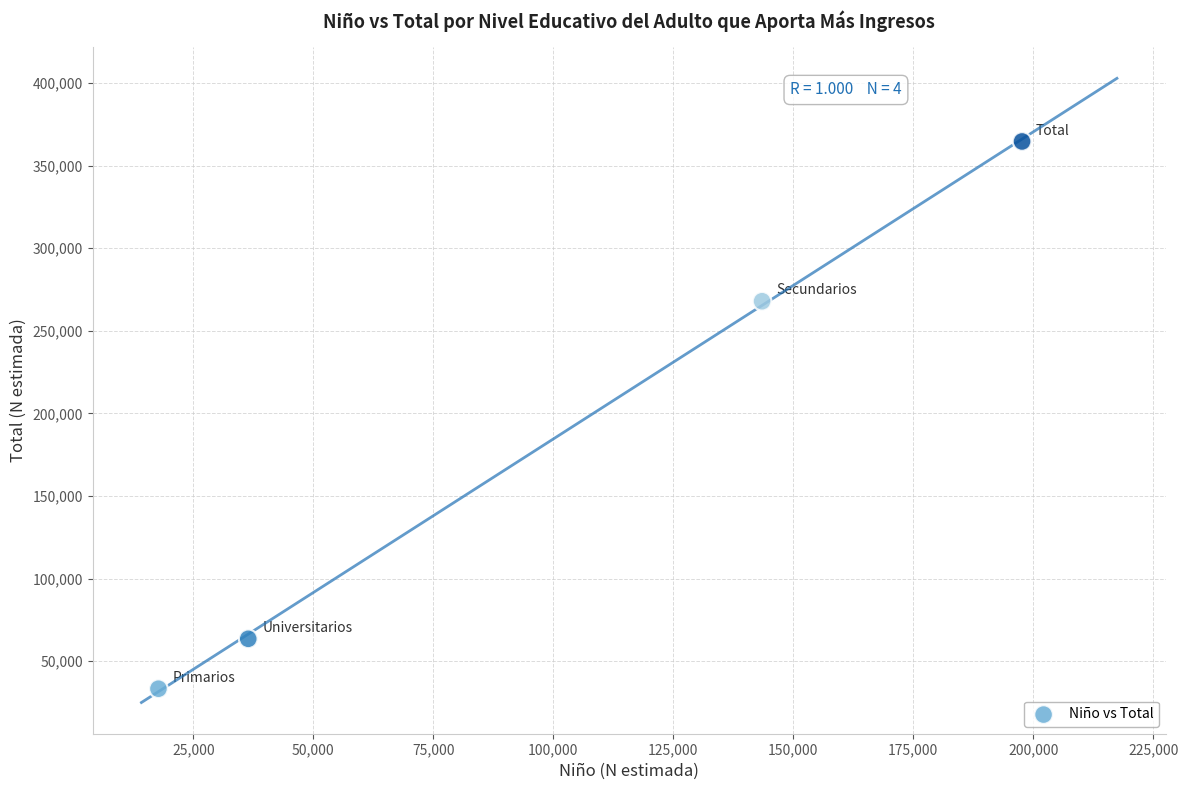

What Y value in the scatter plot is closest to 198975?

267925